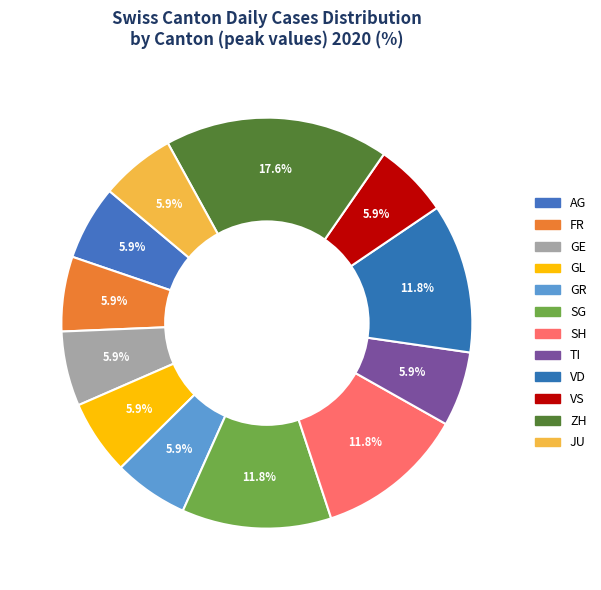

How many slices are in this pie chart?

12